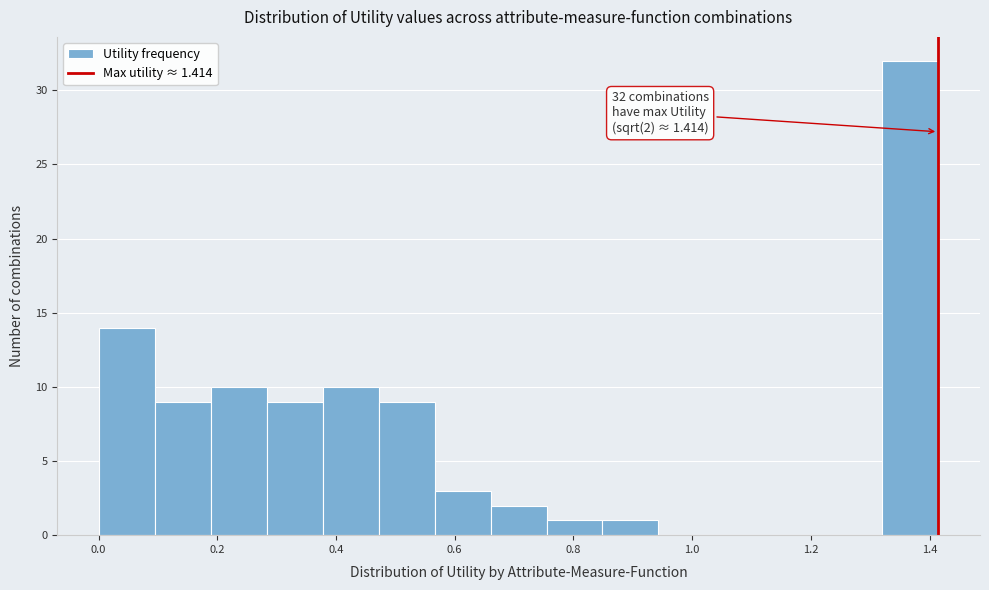

Over which range of the x-axis is the bar tallest?

1.32 to 1.42